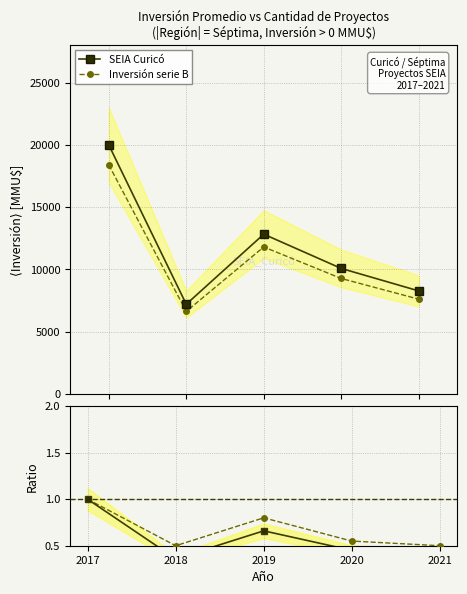

What is the value of the Ratio N° point at the 3rd from the left?

0.8